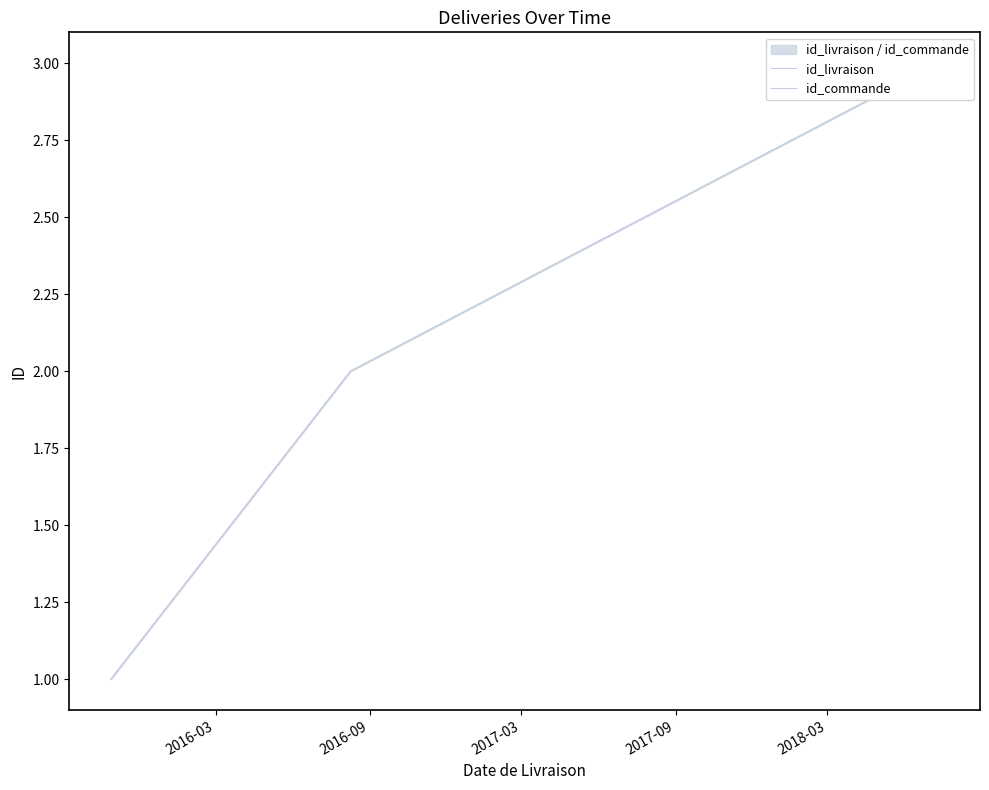

Which series has the largest total across all categories?

id_livraison